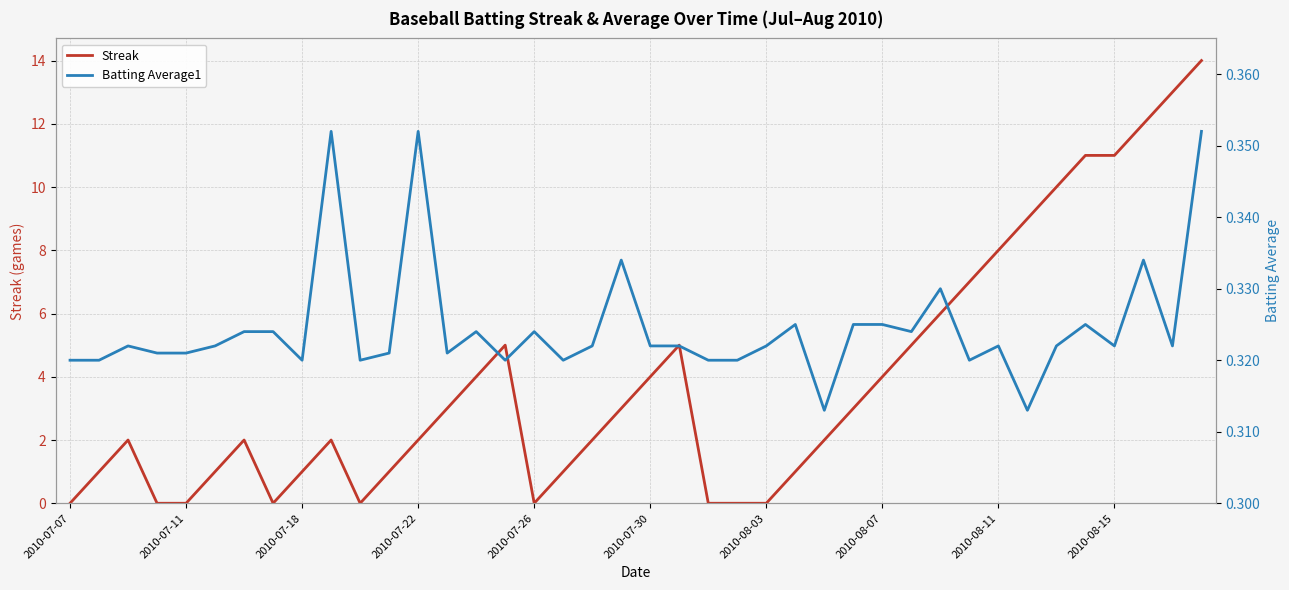

What is the value of the Batting Average1 point at the 31st from the left?

0.3